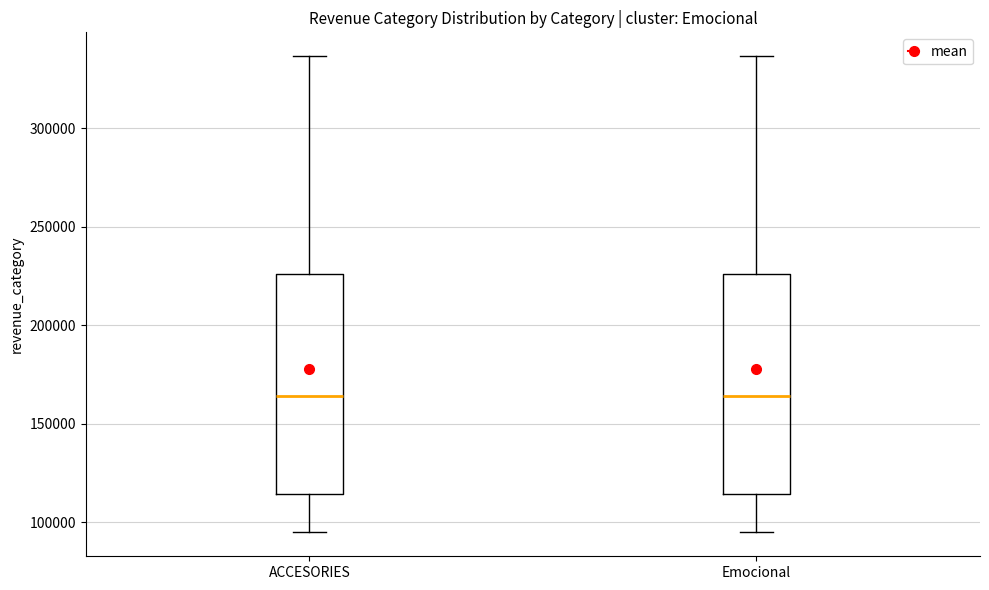

Reading left to right, transcribe this box plot: for each box, give where its median line is, the range the box spans, and where its two whiskers end, as read against the y-axis. The values are not printed on the chart, so give them approximately, as read against the axis.

ACCESORIES: median 165000, box 115000 to 225000, whiskers 95000 to 335000
Emocional: median 165000, box 115000 to 225000, whiskers 95000 to 335000